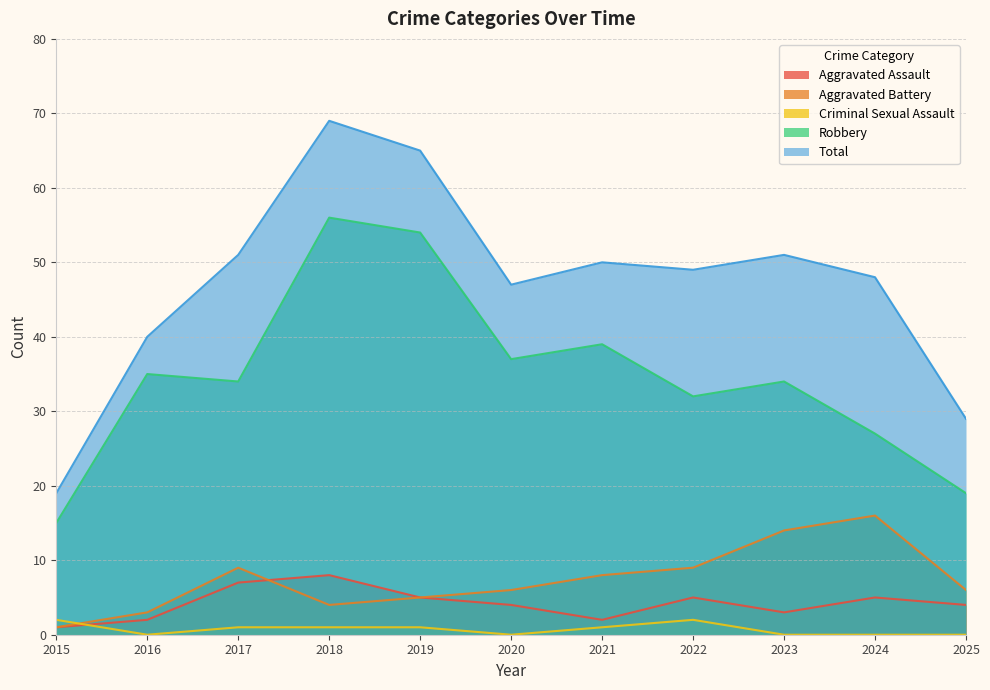

What is the value of the Aggravated Battery point at the 6th from the left?

6